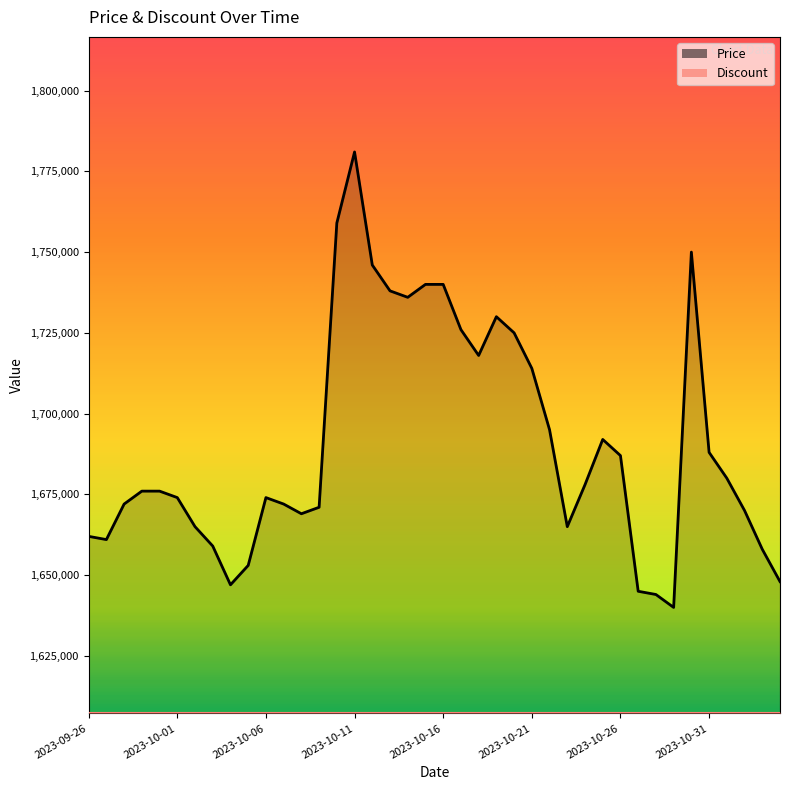

How many points are lower than both their immediate neighbors (excluding endpoints)?

7